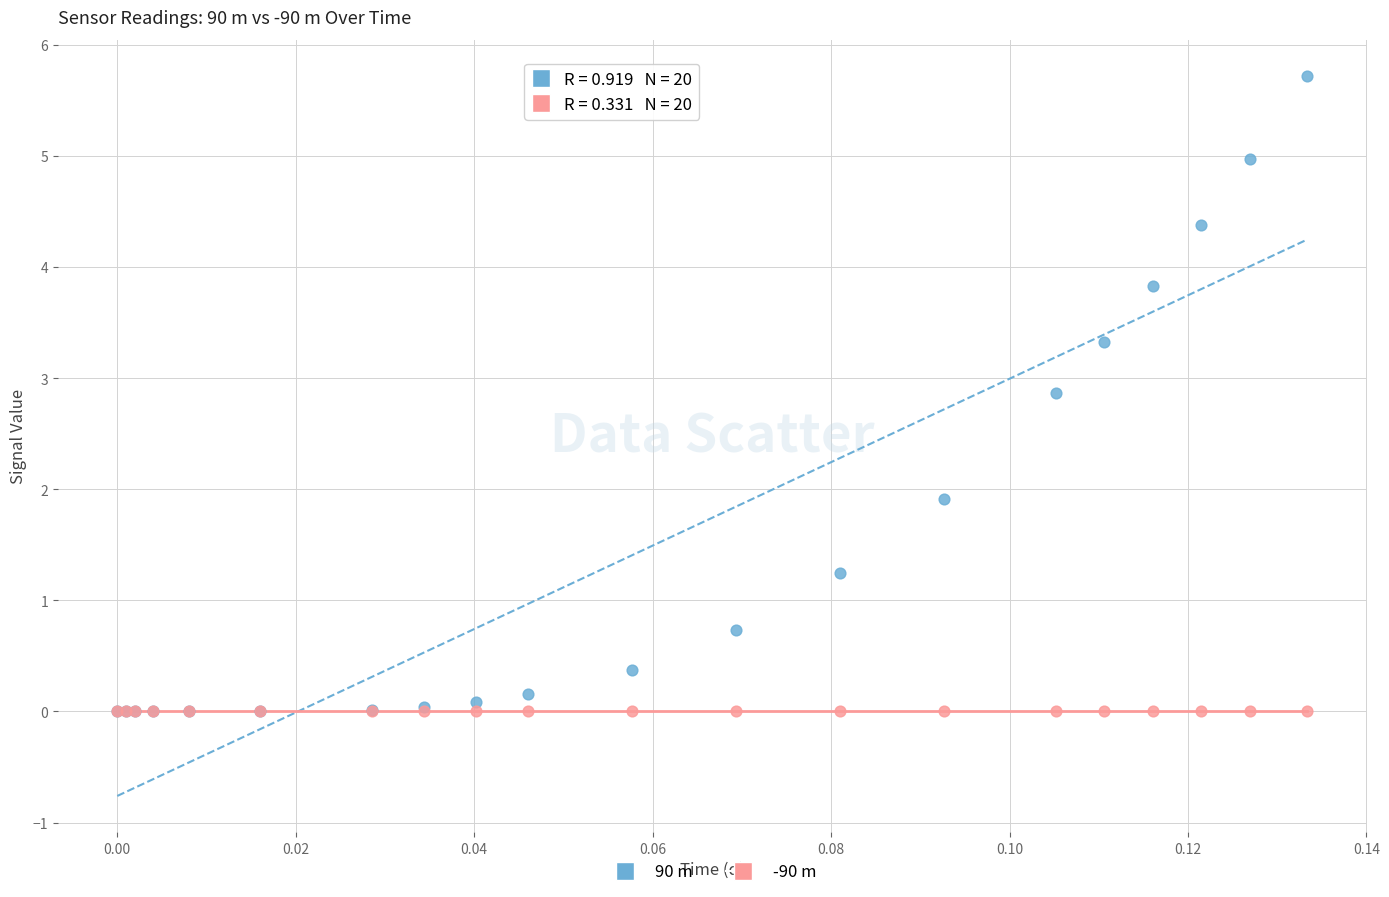

In the 90 m series, what Y value is closest to 2?

1.9